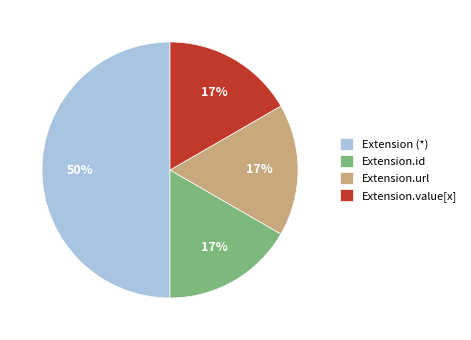

To the nearest percent, what is the average slice percentage?

25%